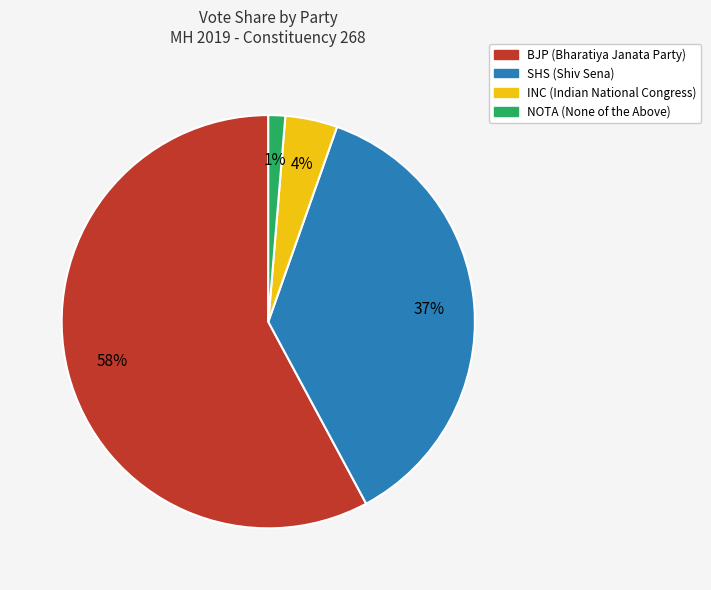

True or false: NOTA accounts for 11% of the total.

False